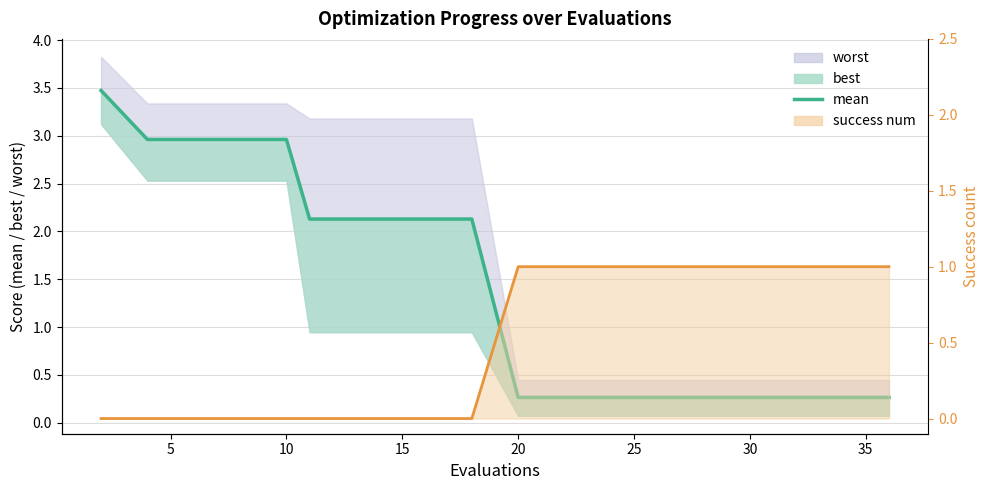

How many data points in mean are less than 2?

10